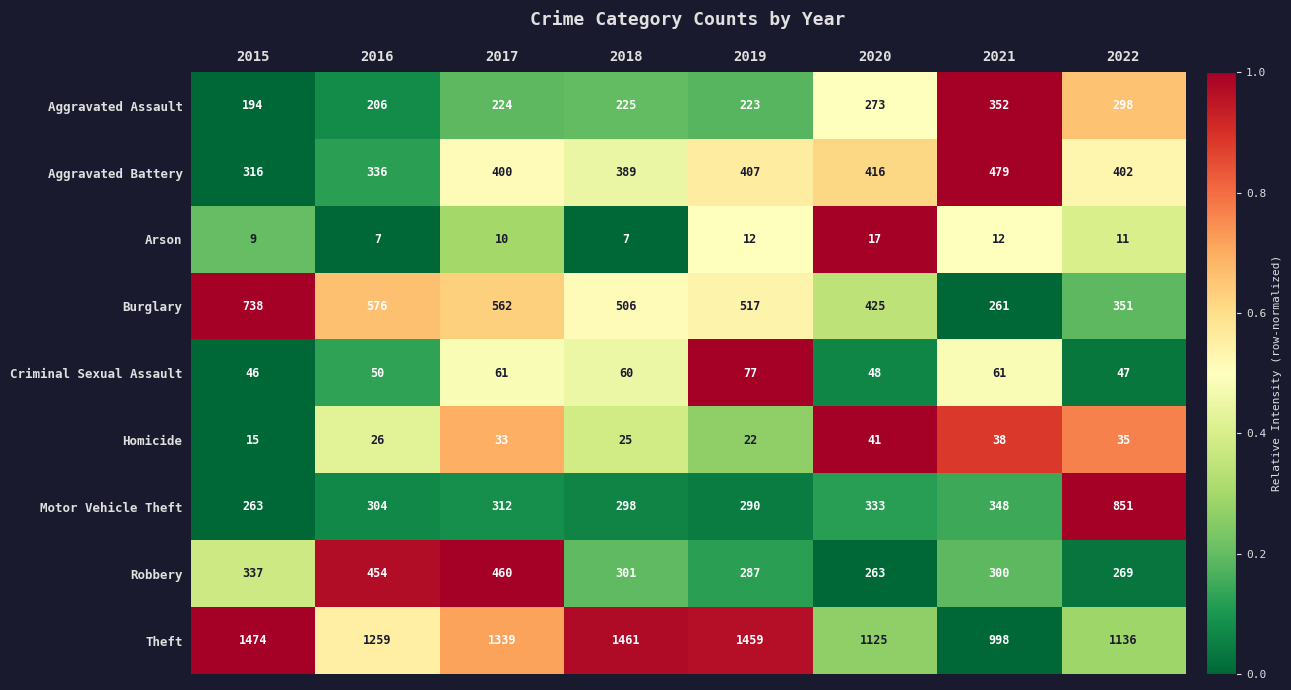

What is the difference between the Burglary values at 2020 and 2018?

81